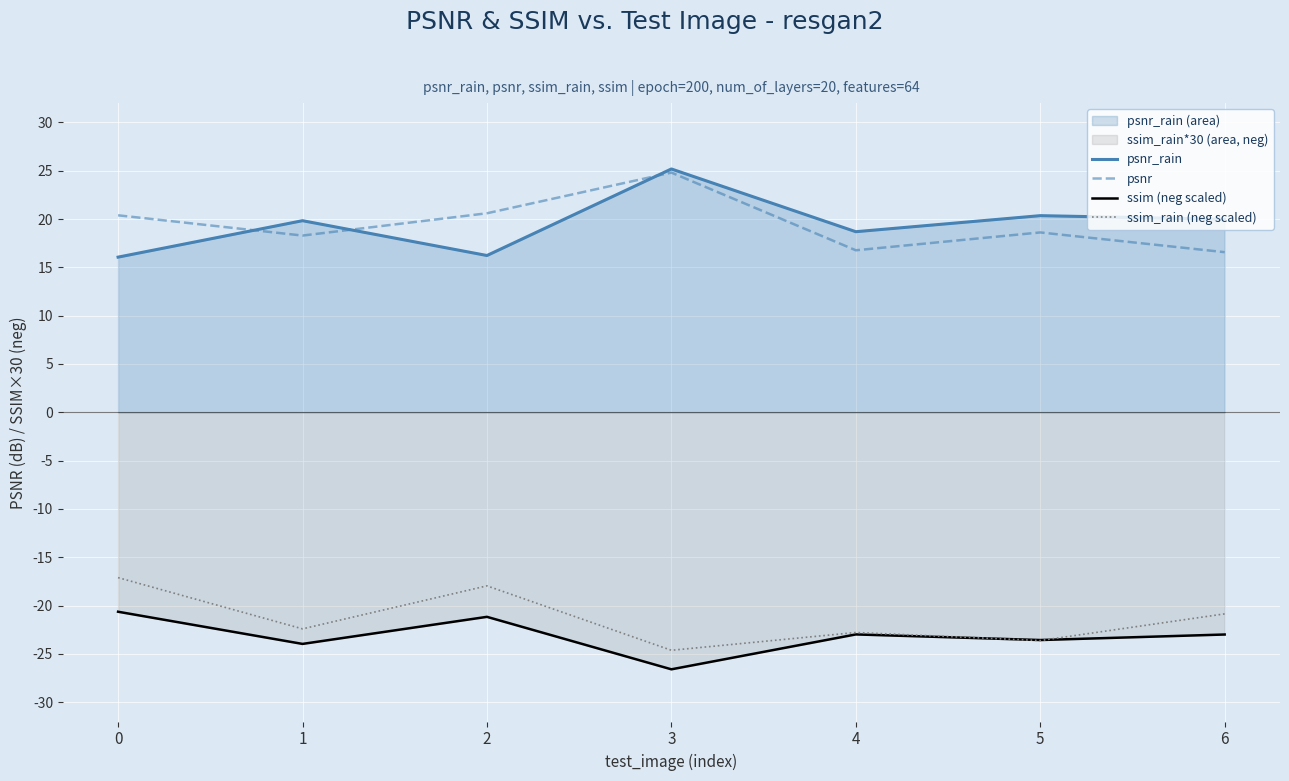

The psnr_rain series shows 16.1 at 0. True or false?

True